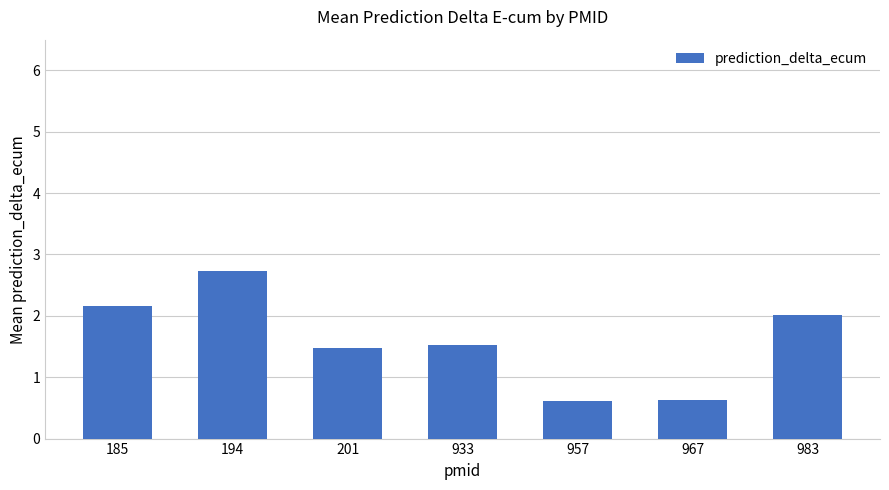

What value does the data have at 967?

0.6